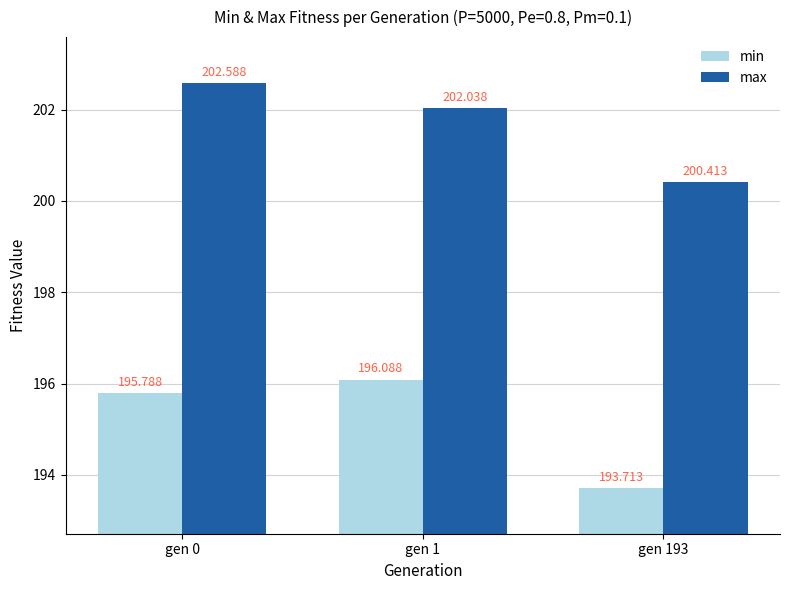

Which category has the highest value across all series?

gen 0